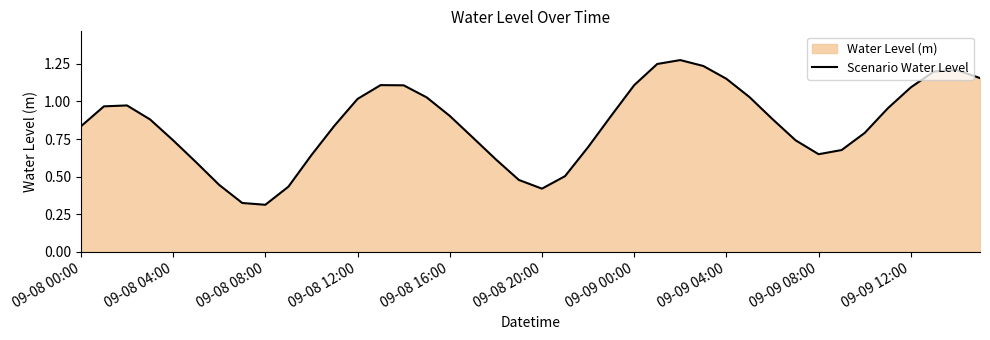

Reading right to left, extract all data points from this chart.

1.2	1.2	1.2	1.1	1.0	0.8	0.7	0.6	0.7	0.9	1.0	1.2	1.2	1.3	1.2	1.1	0.9	0.7	0.5	0.4	0.5	0.6	0.8	0.9	1.0	1.1	1.1	1.0	0.8	0.6	0.4	0.3	0.3	0.4	0.6	0.7	0.9	1.0	1.0	0.8